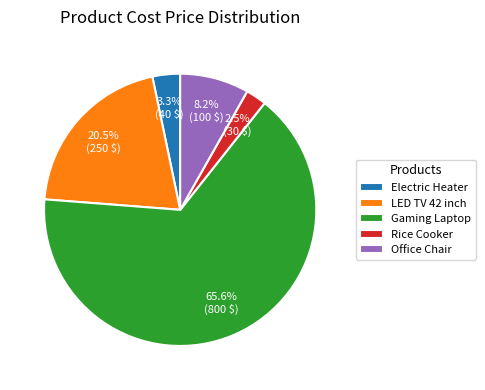

To the nearest percent, what is the difference between the LED TV 42 inch and Electric Heater slice percentages?

17%